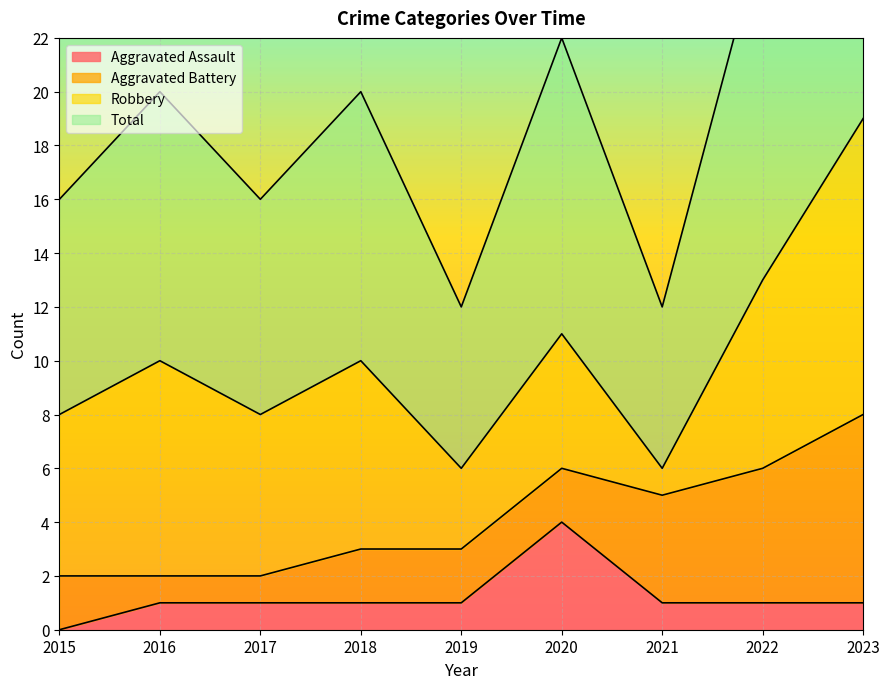

Is the value of Aggravated Assault at 2023 greater than the value of Total at 2016?

No